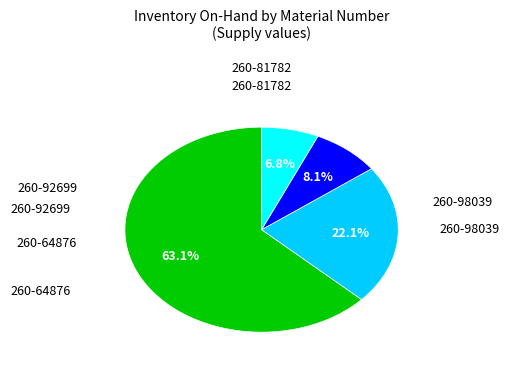

Rank the categories by value from lowest to highest.

260-92699, 260-64876, 260-98039, 260-81782